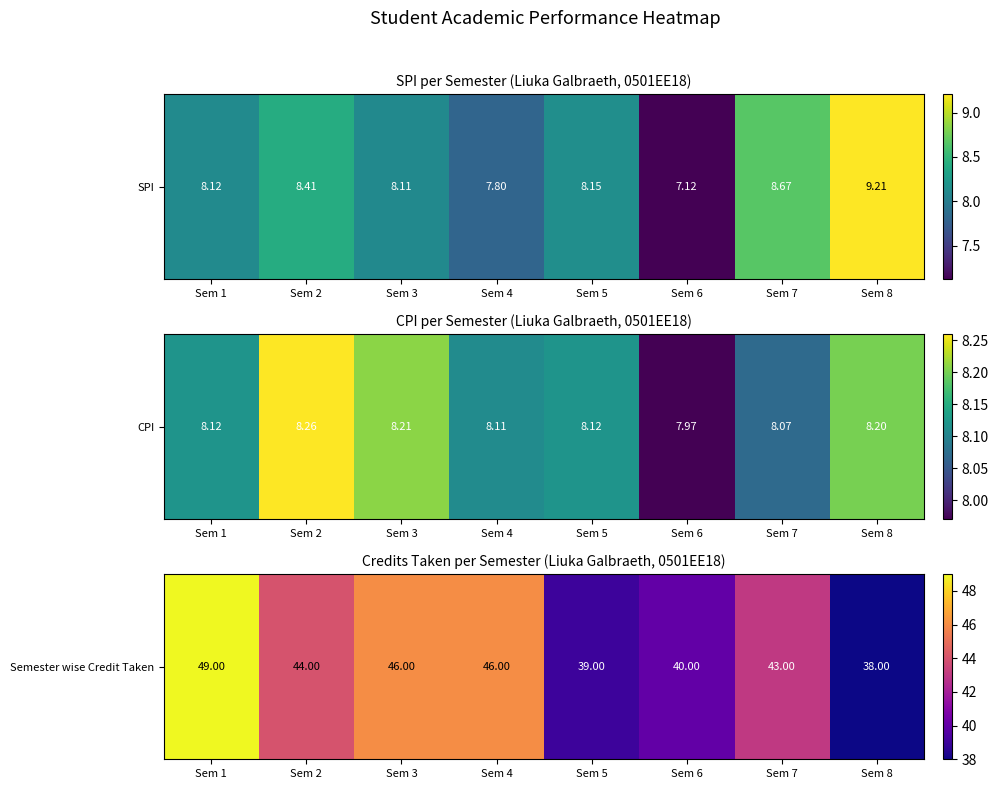

What is the change in value from Sem 3 to Sem 5?

-7